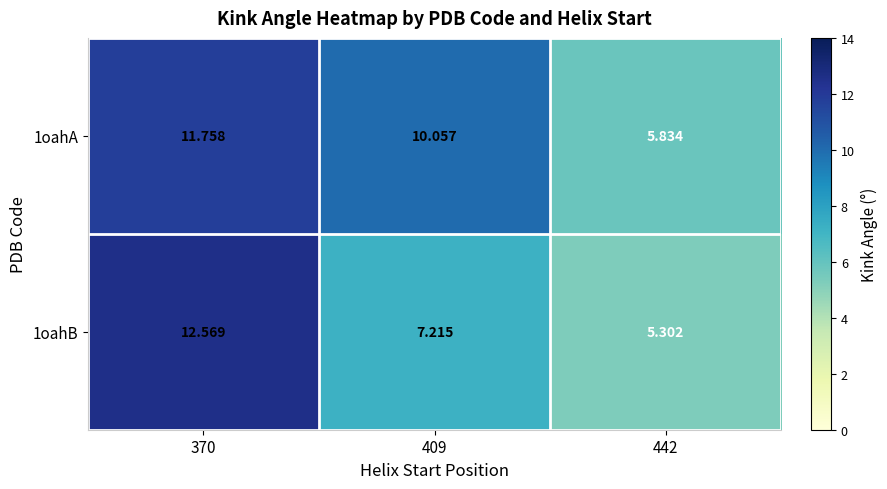

What is the spread (max minus min) of values at 442?

0.5